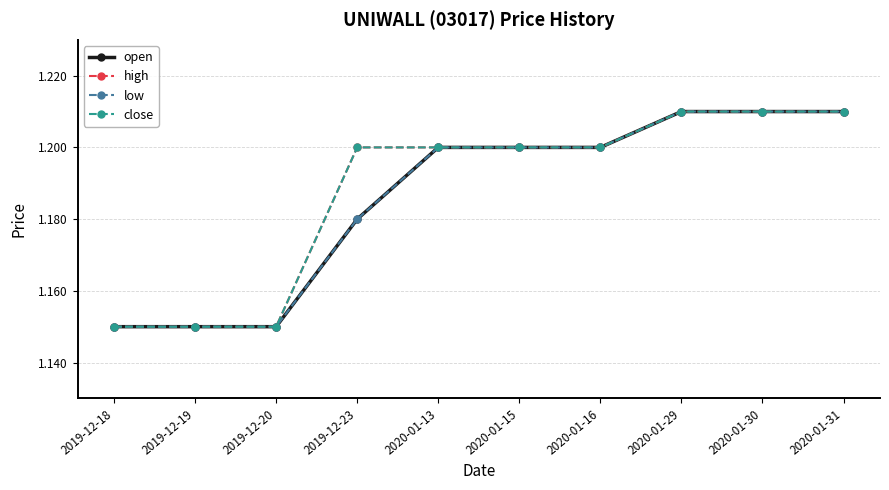

Is this an area chart (filled region under the line)?

No